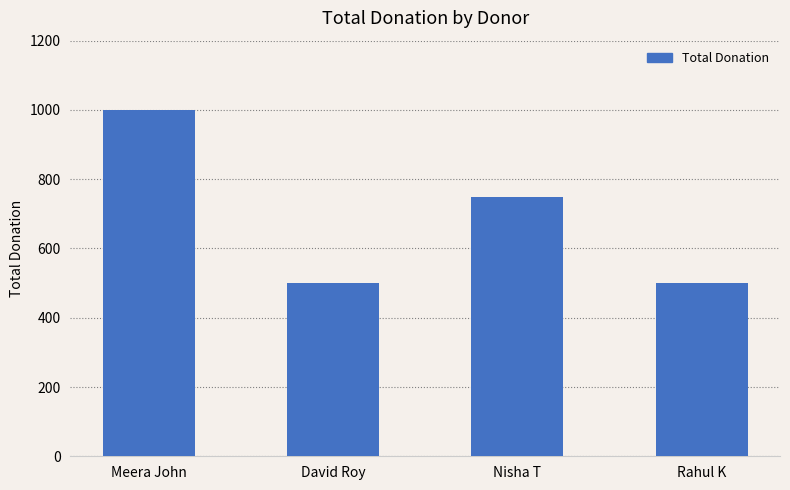

How many values are below 750?

2